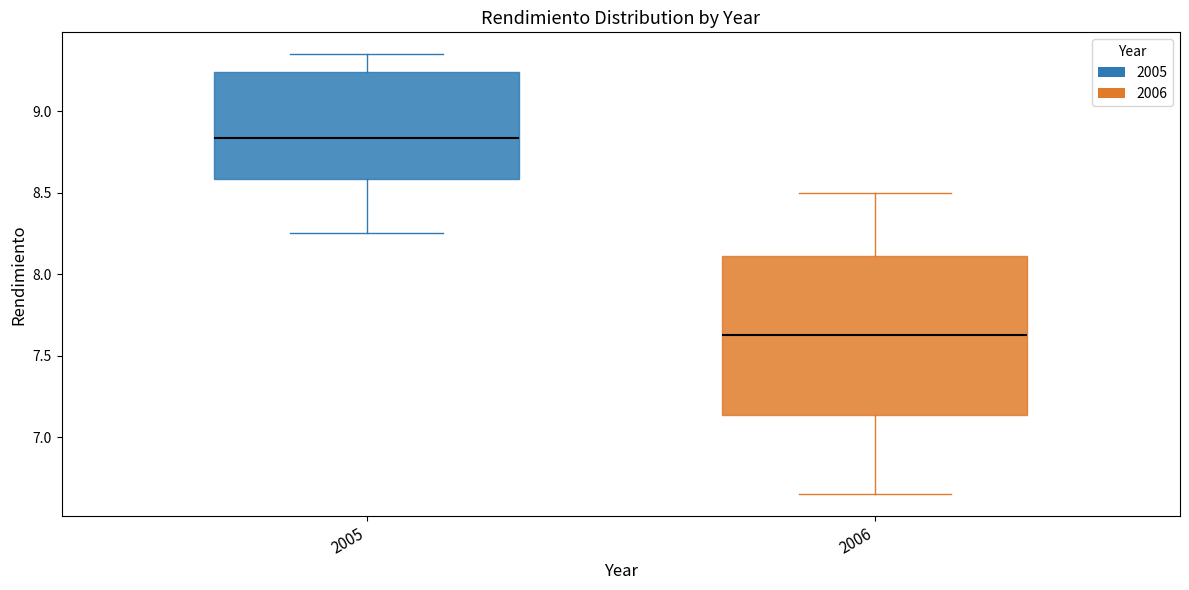

Which box's median line is the lowest?

2006